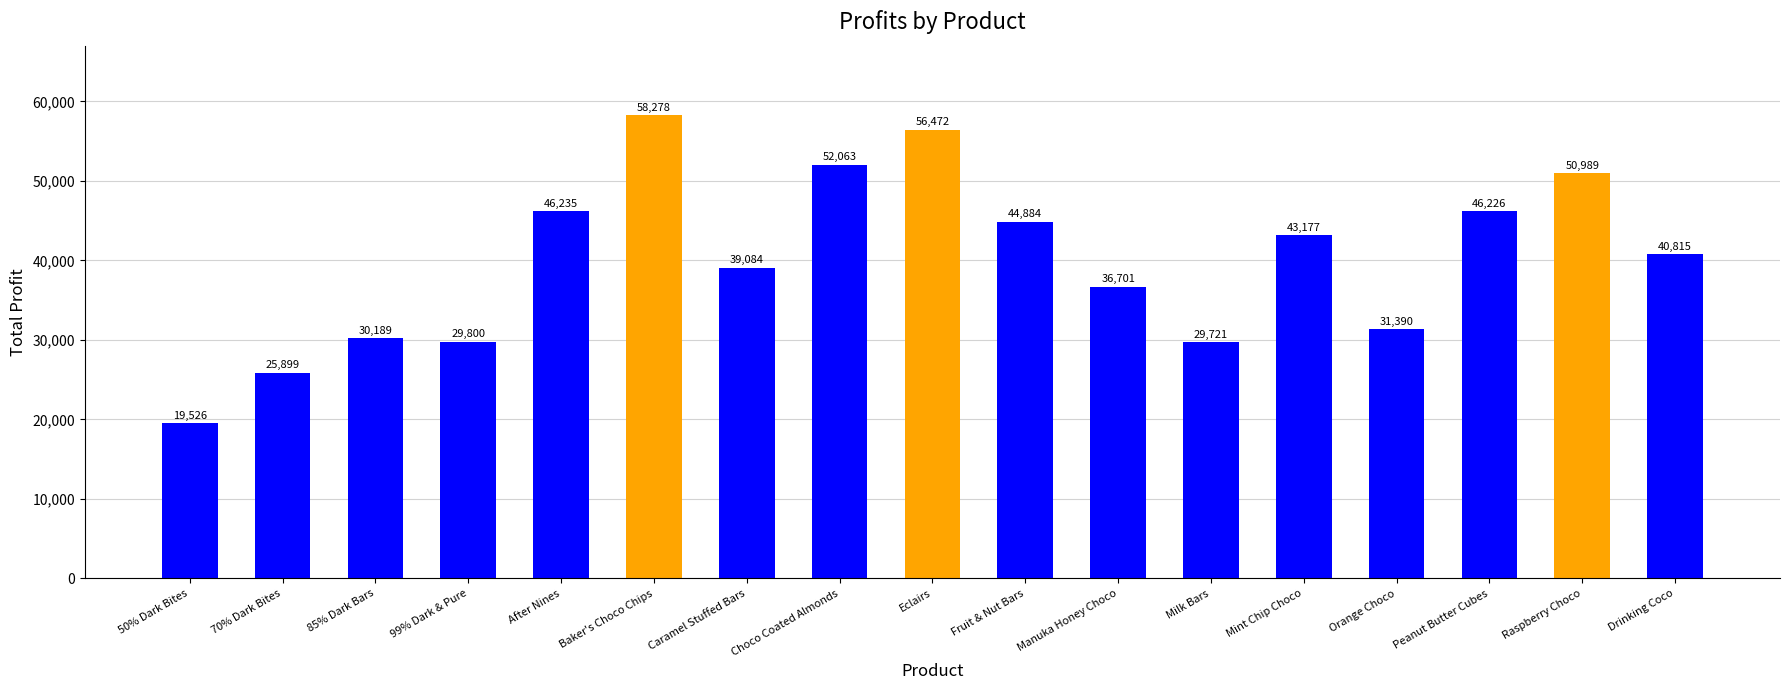

The chart shows a value of 24644.3 at Baker's Choco Chips. True or false?

False